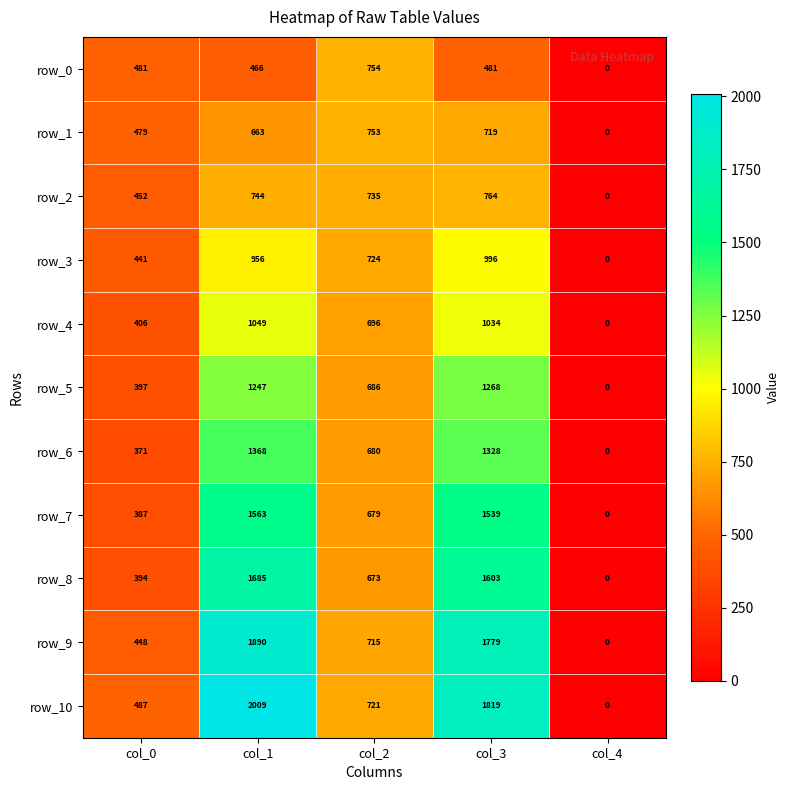

List the labels in order of row_10 value, smallest first.

col_4, col_0, col_2, col_3, col_1